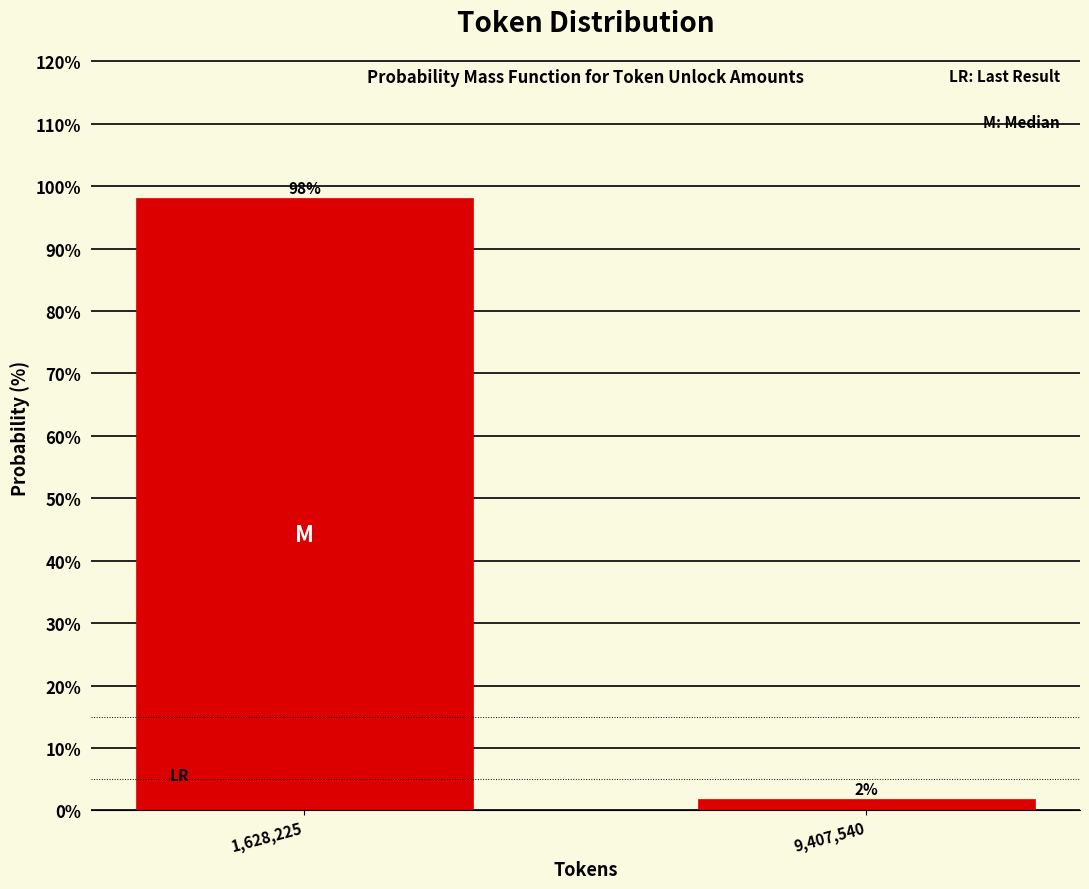

What is the value of the 1st bar from the left?

98.1